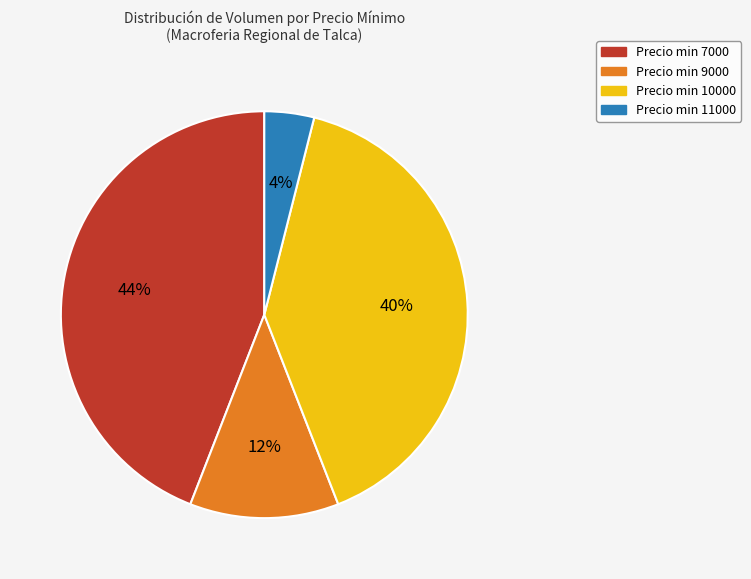

What percentage is the Precio min 7000 slice, to the nearest percent?

44%